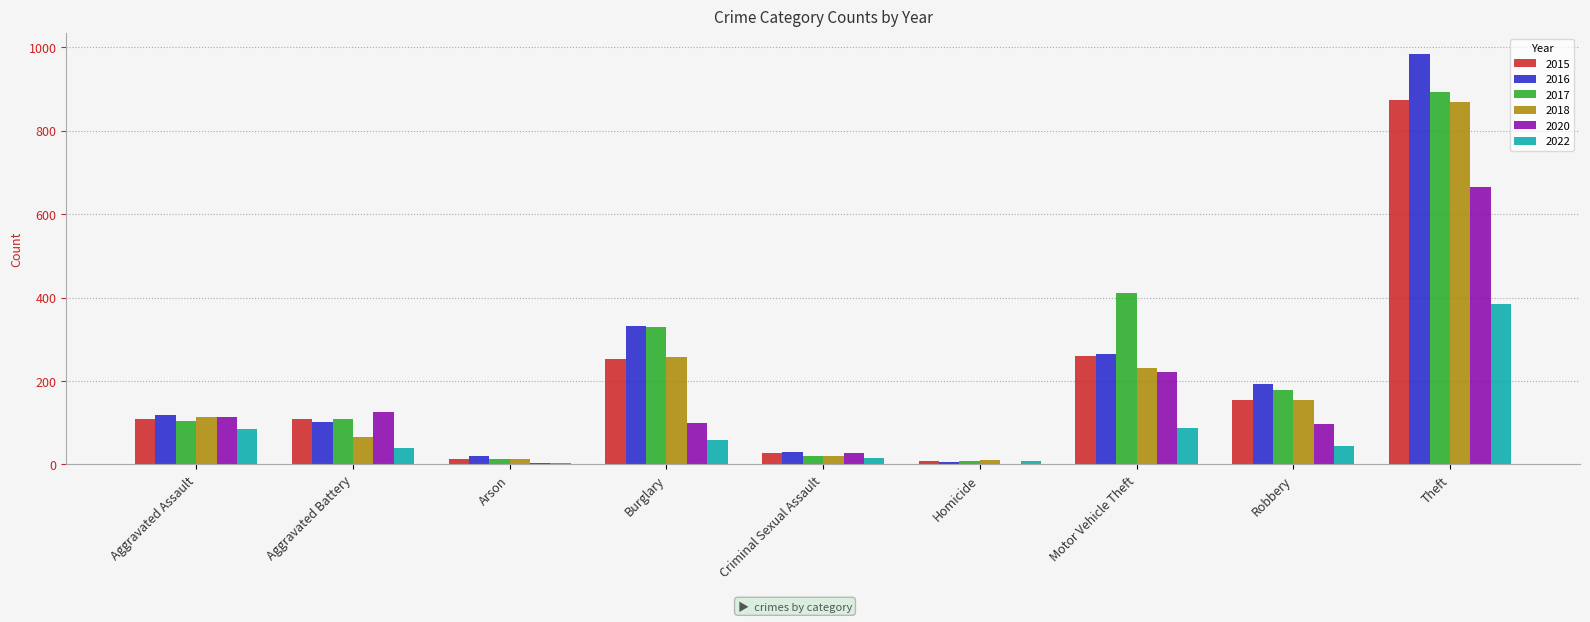

Which category has the highest value across all series?

Theft